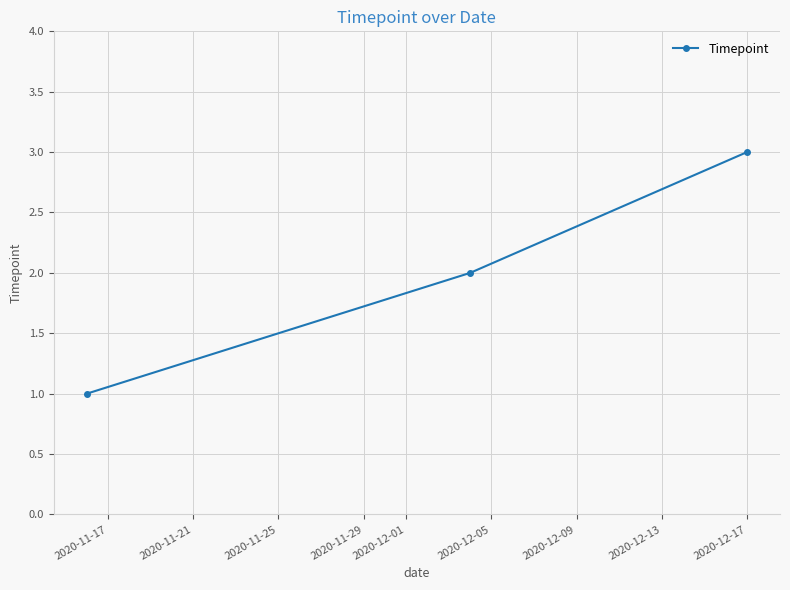

What is the greatest value displayed?

3